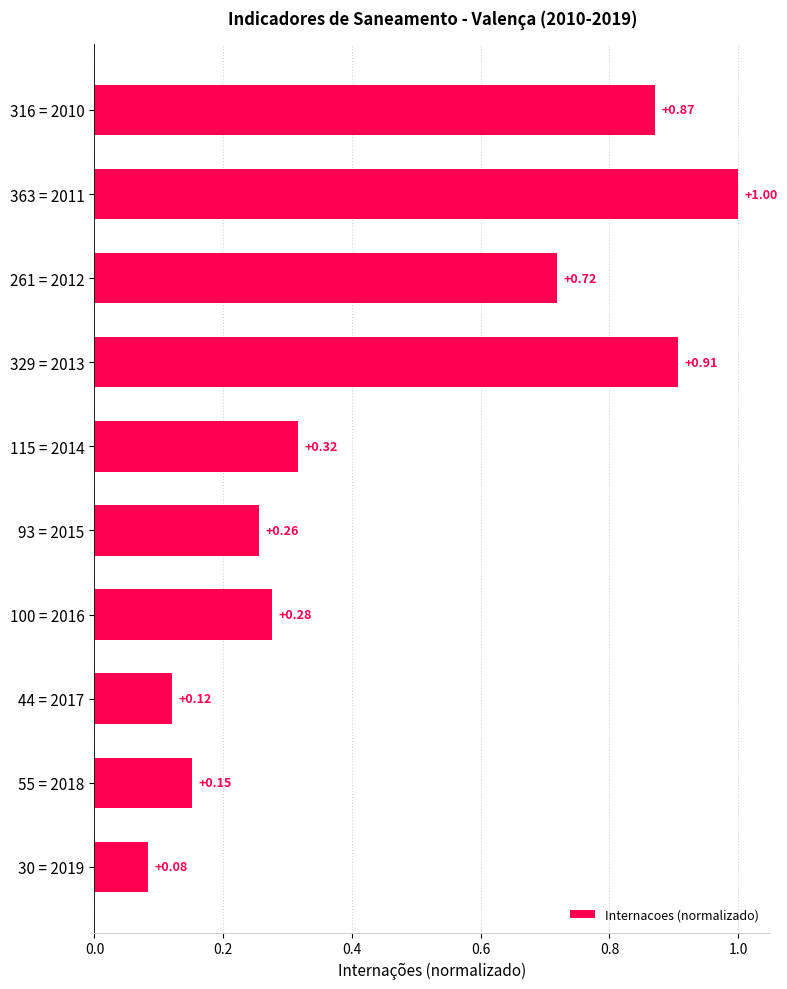

What is the sum of the values at 363 = 2011 and 100 = 2016?

1.3